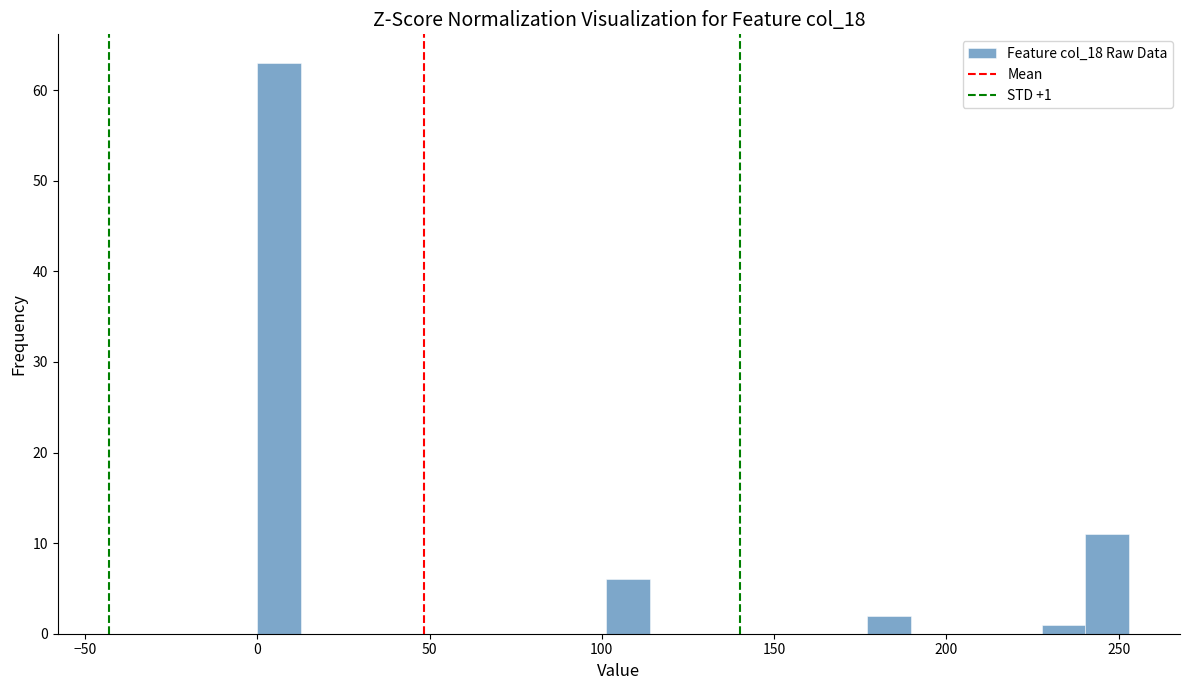

Around what value on the x-axis is the tallest bar? Give the approximate position of its centre, as read against the axis.

5